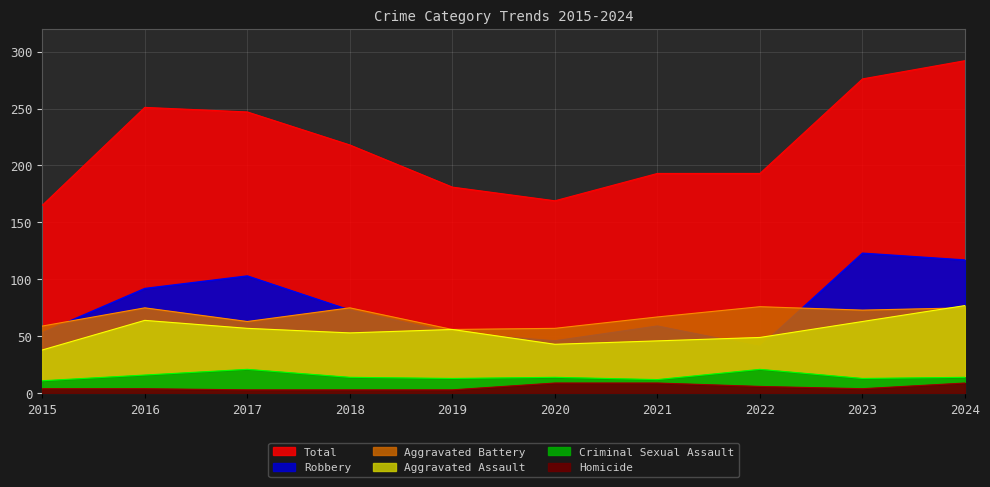

True or false: Homicide and Total cross at least once.

False